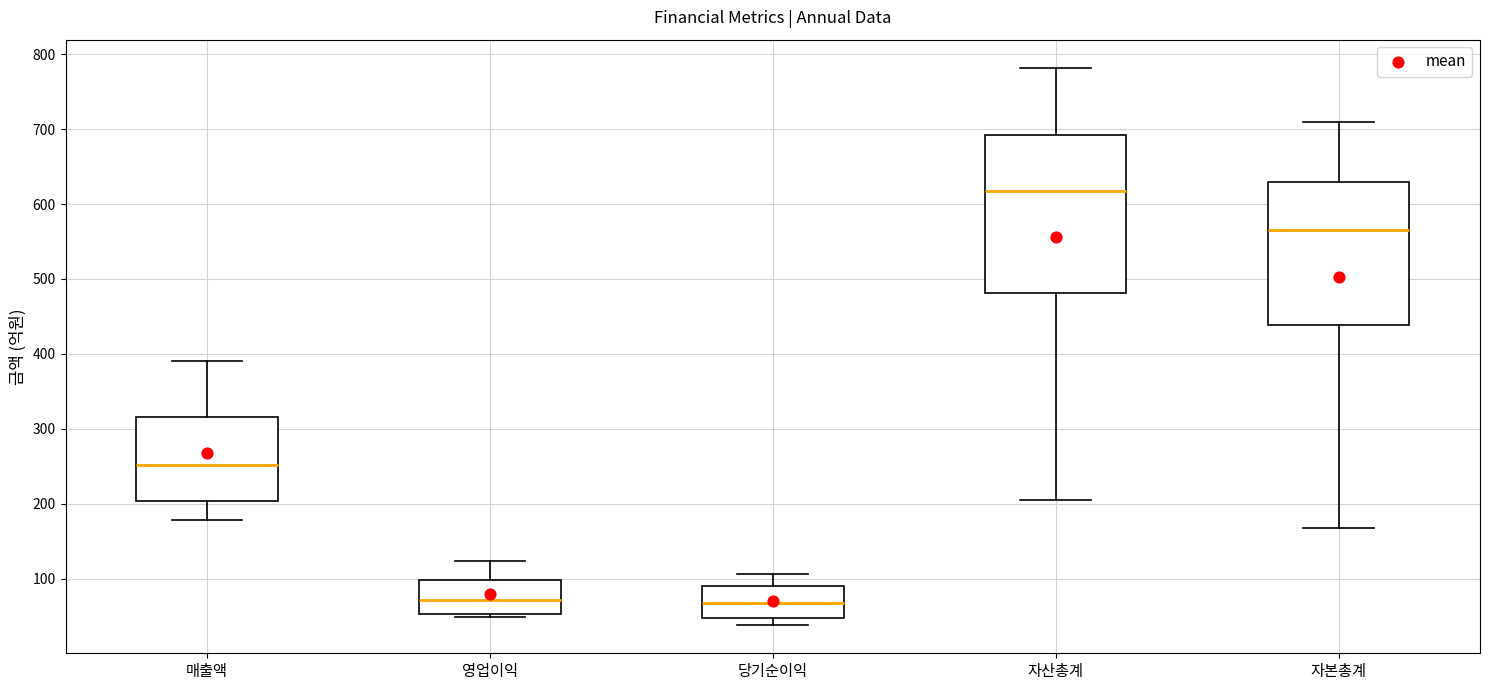

Where does the median line of the box for 자본총계 sit on the y-axis? The values are not printed on the chart, so give them approximately, as read against the axis.

570